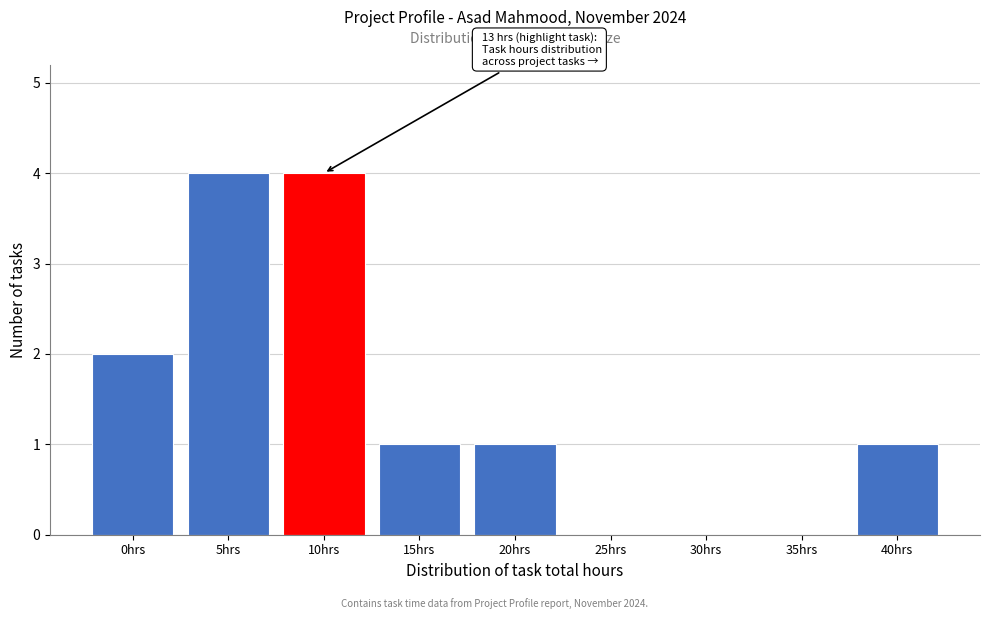

Reading left to right, extract all data points from this chart.

0hrs=2	5hrs=4	10hrs=4	15hrs=1	20hrs=1	25hrs=0	30hrs=0	35hrs=0	40hrs=1